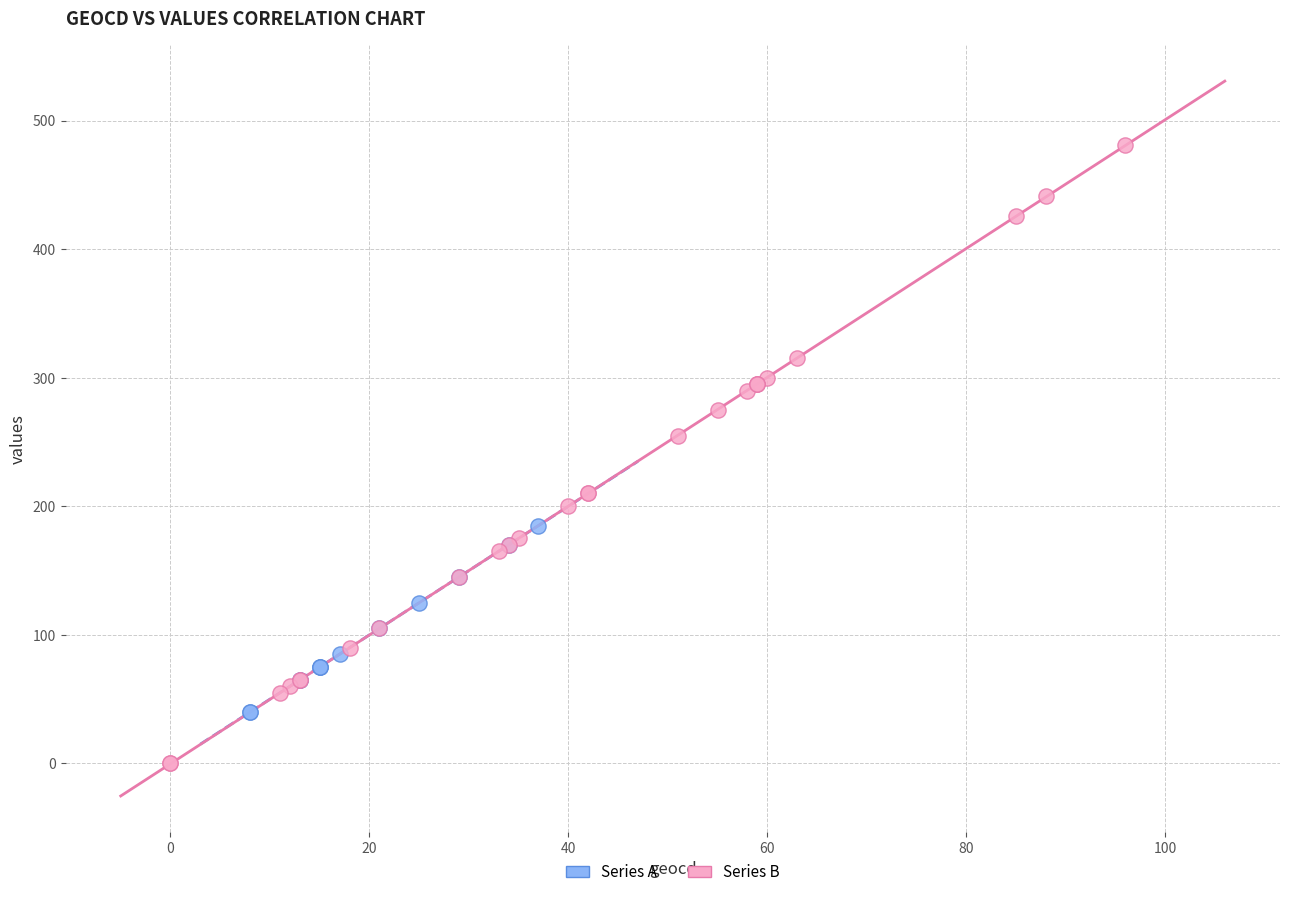

Which series contains the lowest Y value?

Series B